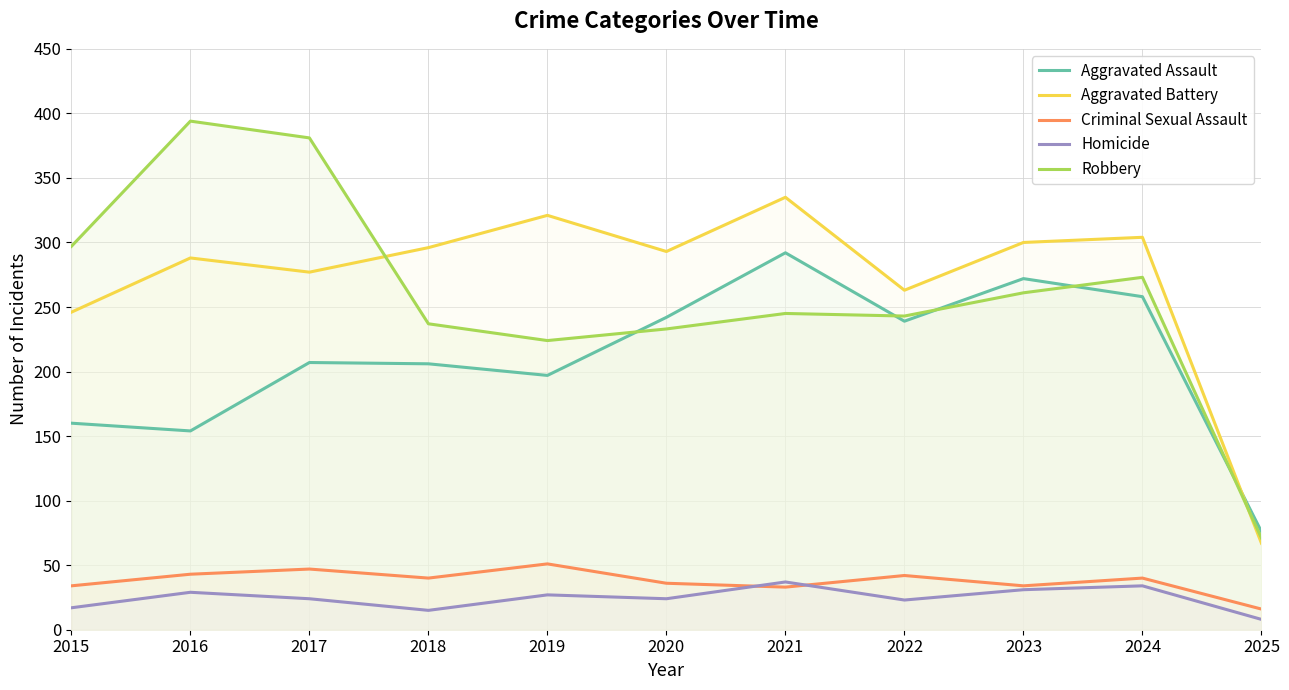

Does the chart have visible grid lines?

Yes